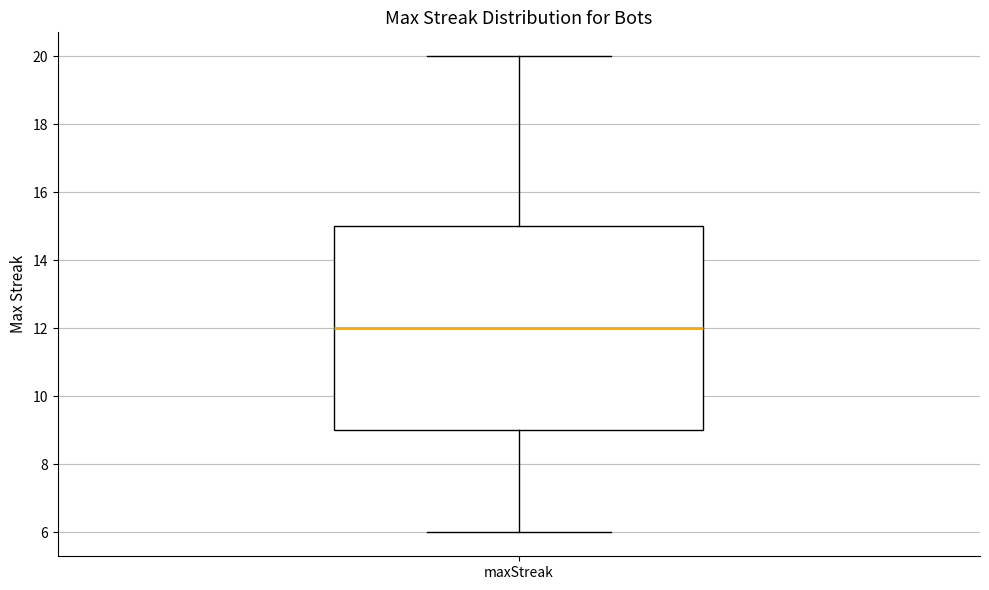

Transcribe this box plot: give where the median line is, the range the box spans, and where the two whiskers end, as read against the y-axis. The values are not printed on the chart, so give them approximately, as read against the axis.

median 12, box 9 to 15, whiskers 6 to 20